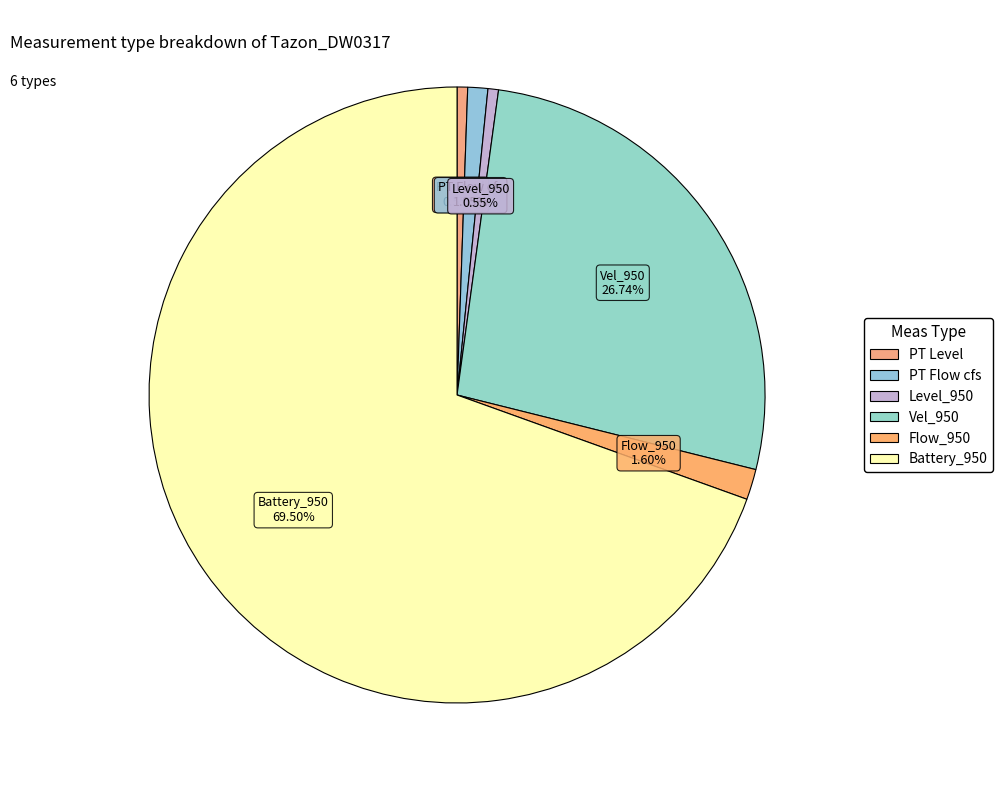

To the nearest percent, what portion does Vel_950 represent?

27%